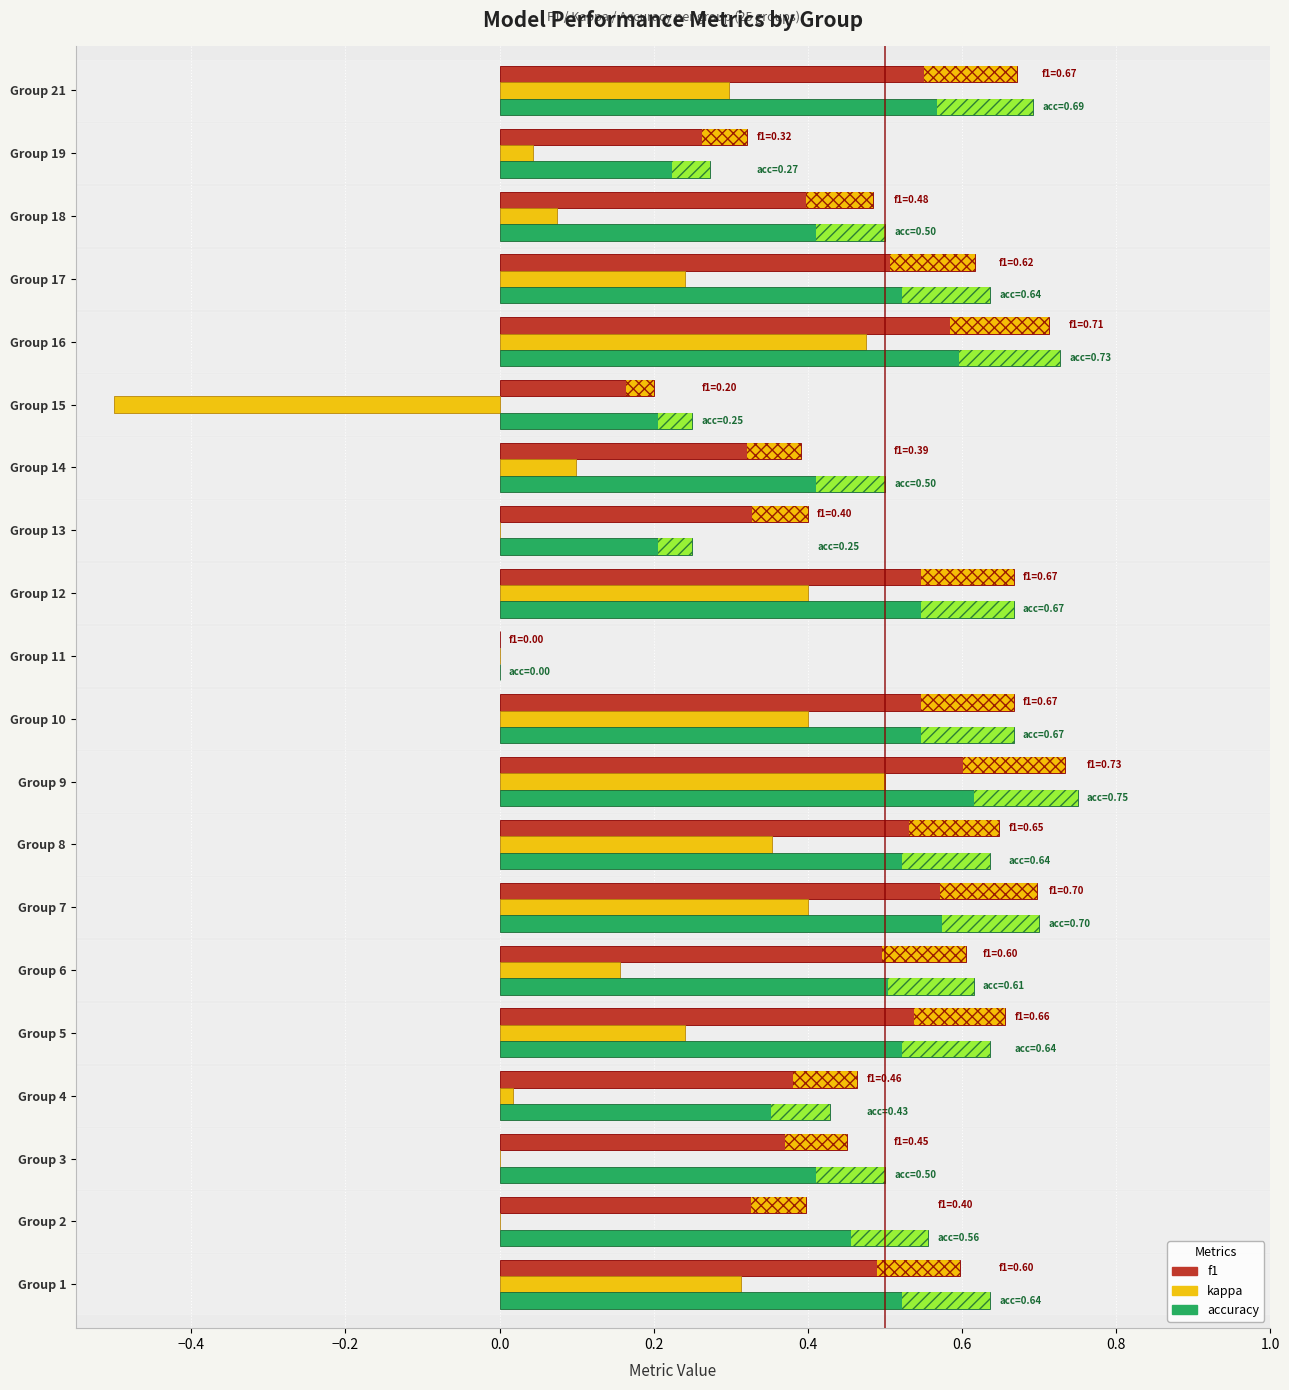

Is the value of kappa at Group 18 greater than the value of accuracy at Group 5?

No